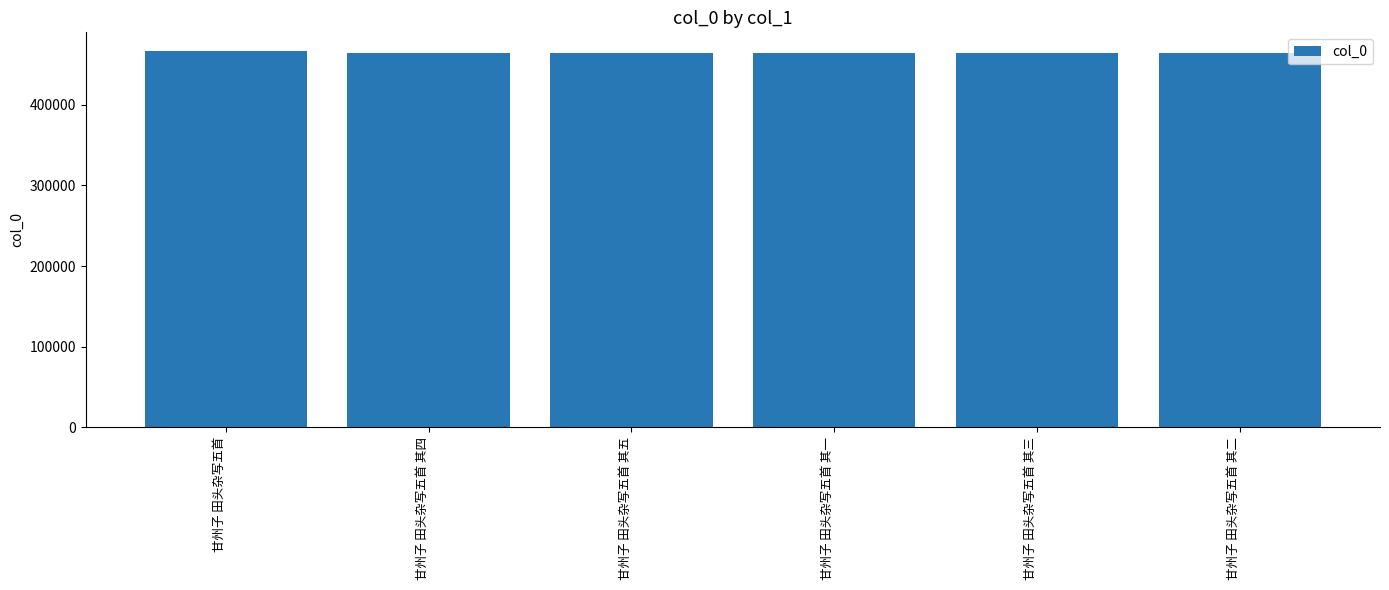

What is the maximum value shown in the chart?

466545